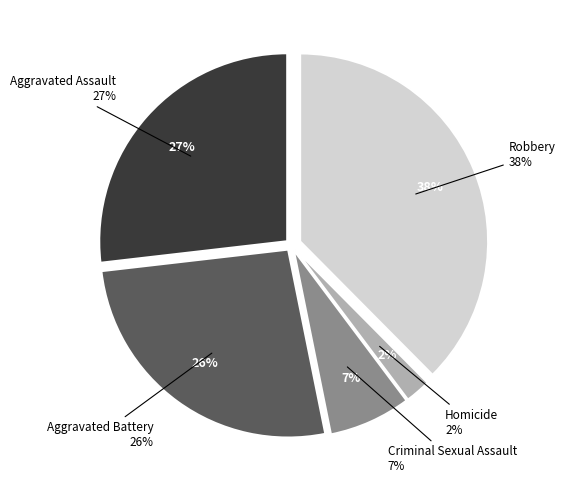

What percentage is the Aggravated Battery slice, to the nearest percent?

26%